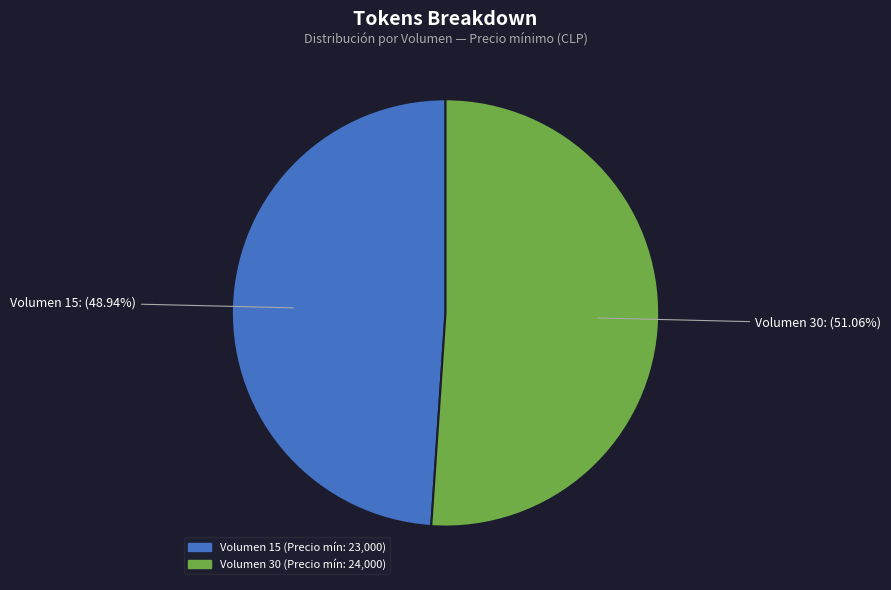

Is there any slice that represents more than half of the pie?

Yes